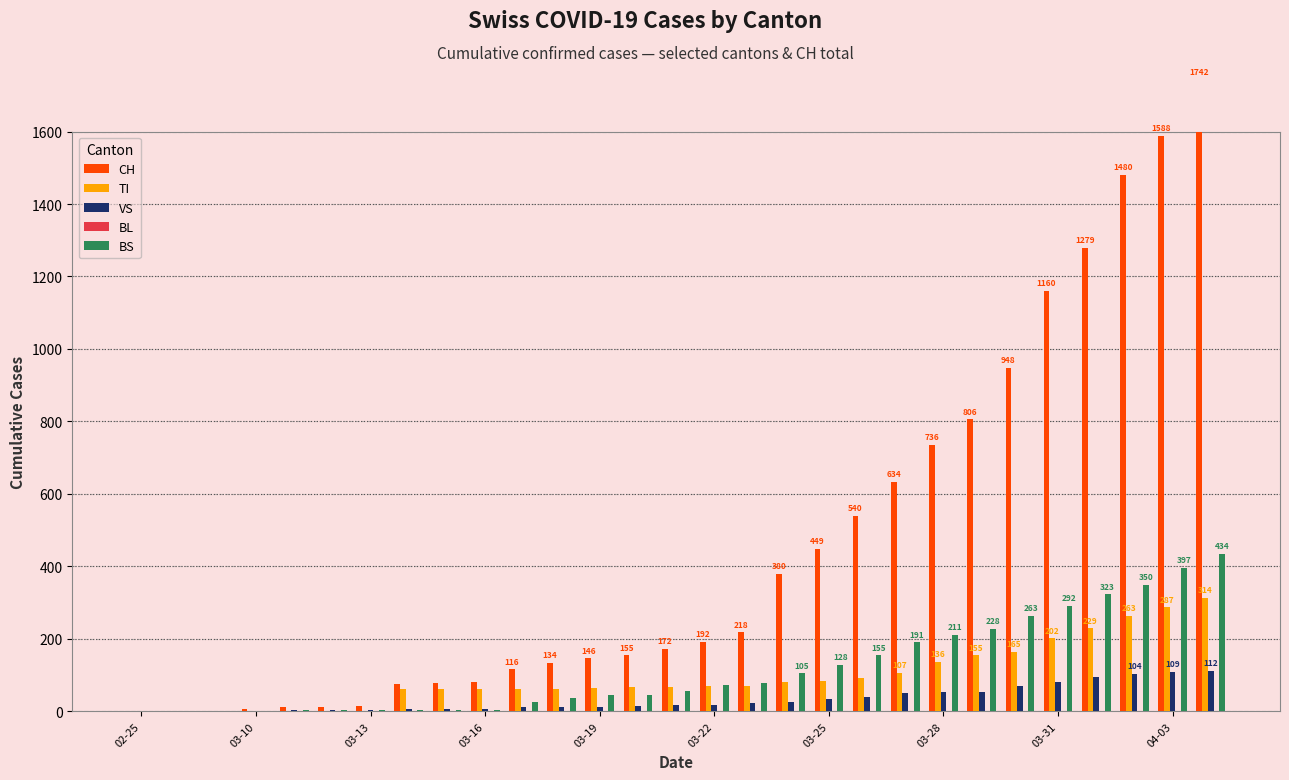

Are the bars horizontal?

No